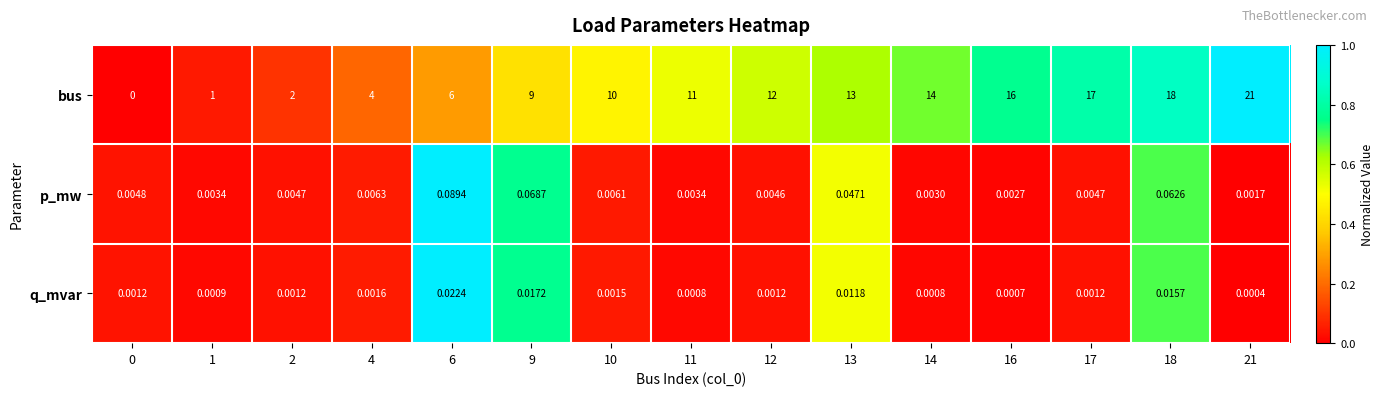

List the series in order of their peak value, lowest first.

q_mvar, p_mw, bus